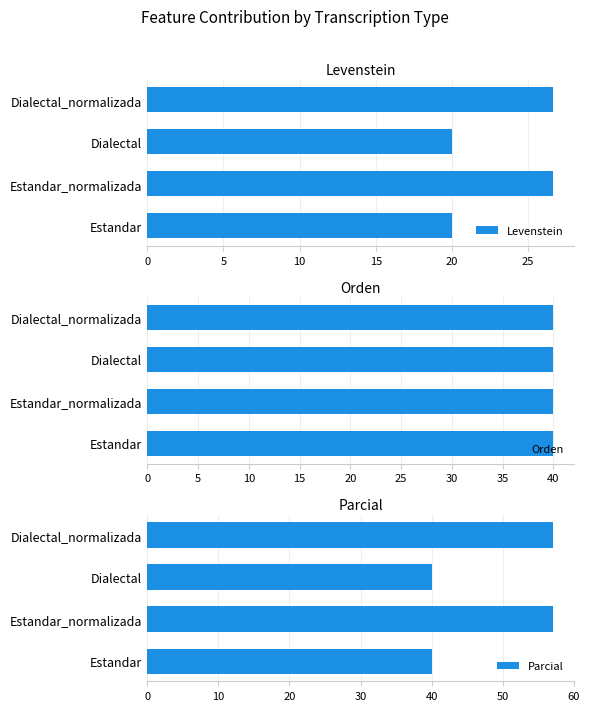

Read the Levenstein value at Dialectal.

20.0